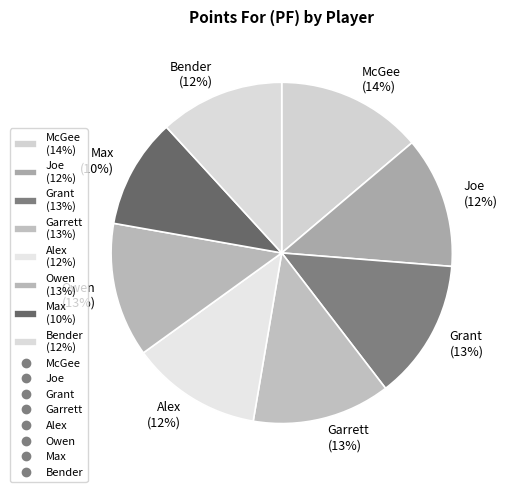

Approximately how many times larger is the value at Grant compared to Max?

1.3